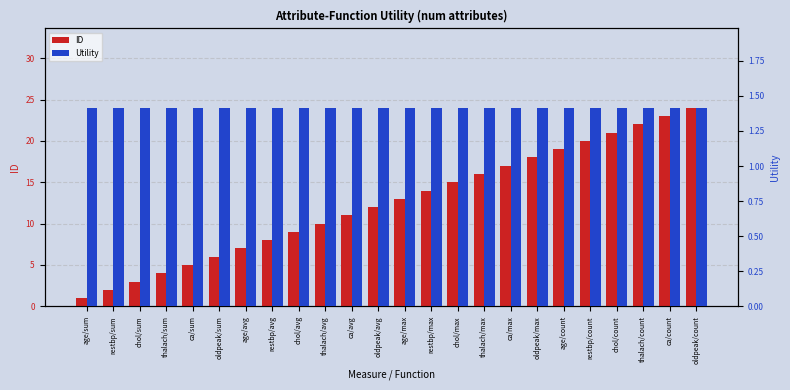

What is the value of the Utility bar at the 11th from the left?

1.4